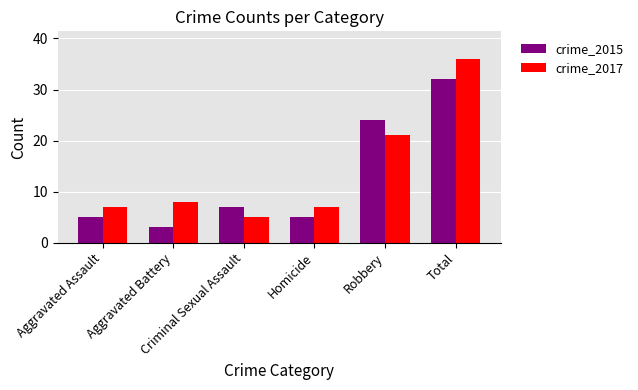

At which category is the sum across all series the highest?

Total